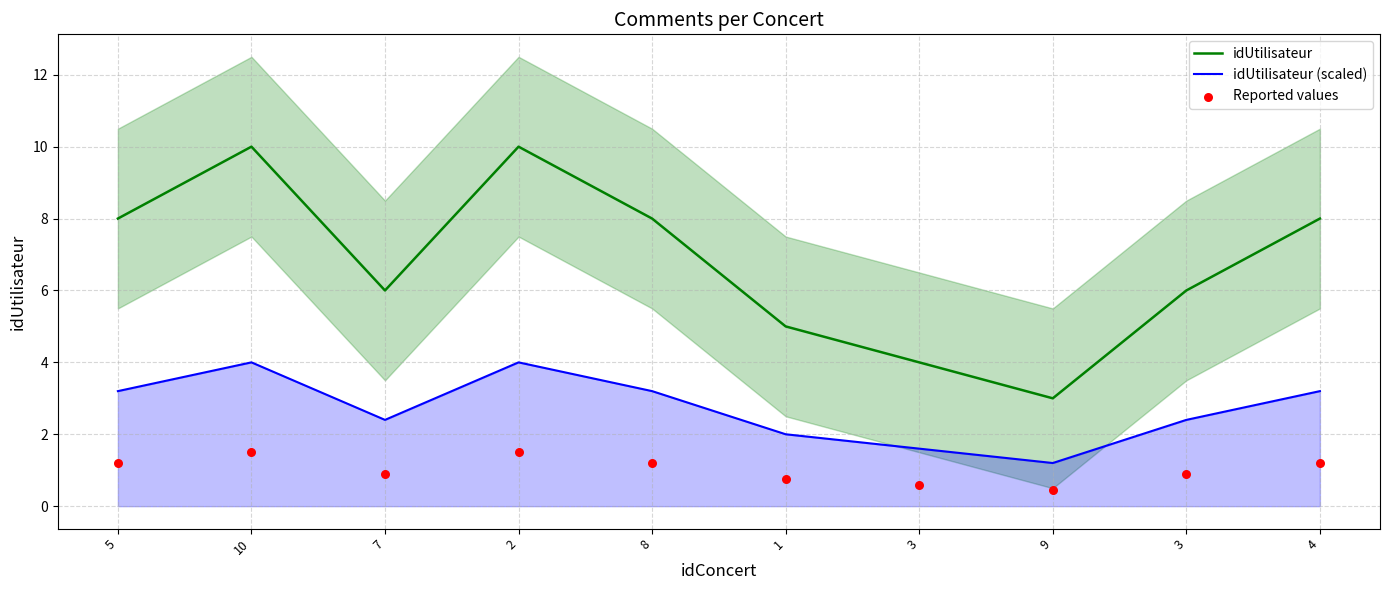

What are all the series names shown in the legend?

idUtilisateur, idUtilisateur (scaled), Reported values